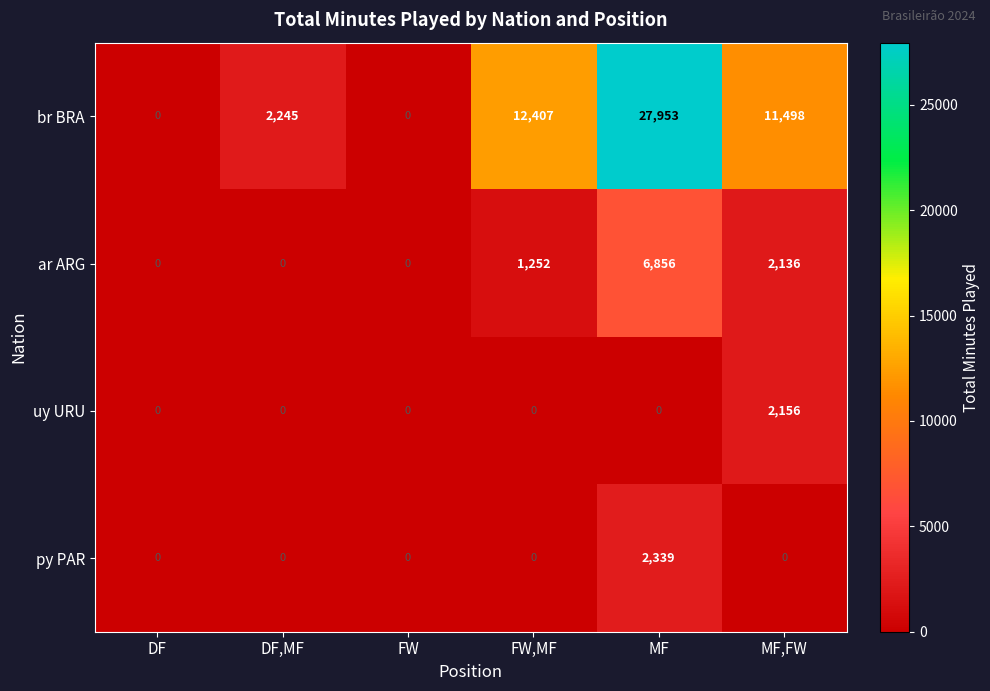

Reading left to right, list all the values displayed in this chart.

br BRA: DF=0	DF,MF=2245	FW=0	FW,MF=12407	MF=27953	MF,FW=11498
ar ARG: DF=0	DF,MF=0	FW=0	FW,MF=1252	MF=6856	MF,FW=2136
uy URU: DF=0	DF,MF=0	FW=0	FW,MF=0	MF=0	MF,FW=2156
py PAR: DF=0	DF,MF=0	FW=0	FW,MF=0	MF=2339	MF,FW=0